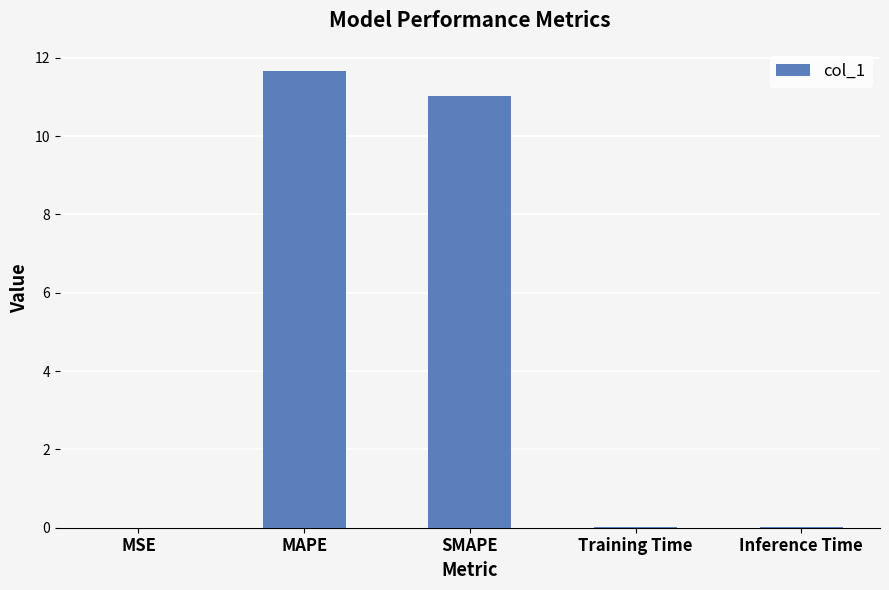

What is the greatest value displayed?

11.7